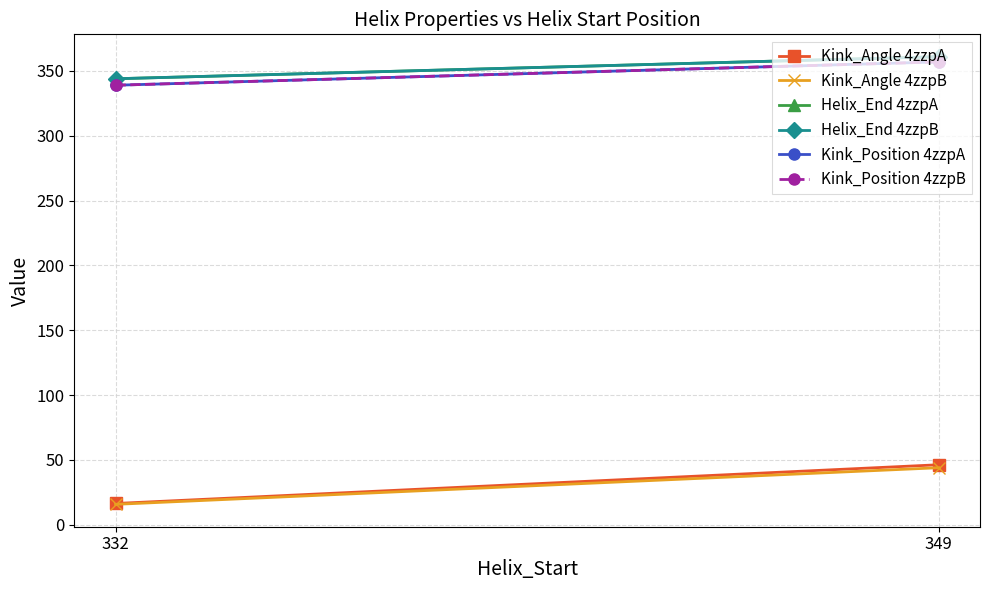

How many lines are shown in the chart?

6